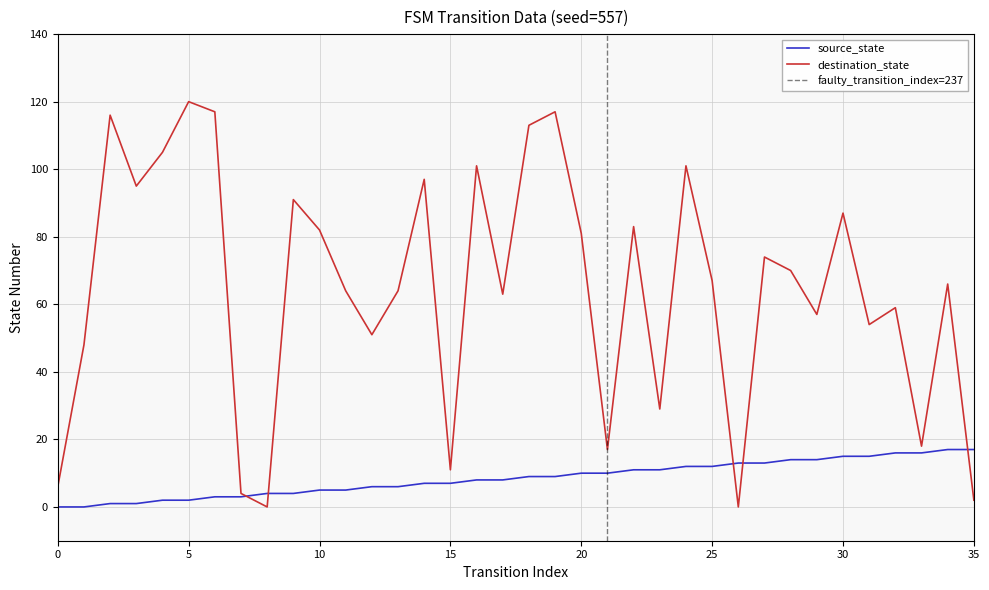

What is the value of the source_state point at the 26th from the left?

12